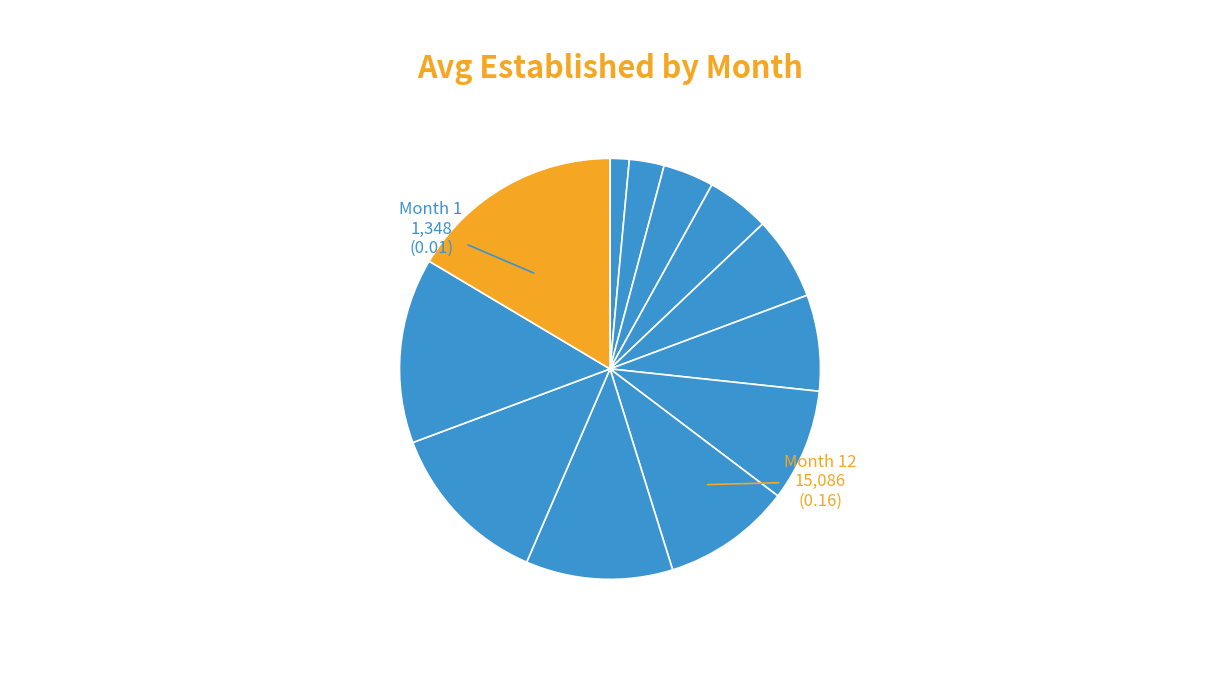

Is there any slice that represents more than half of the pie?

No